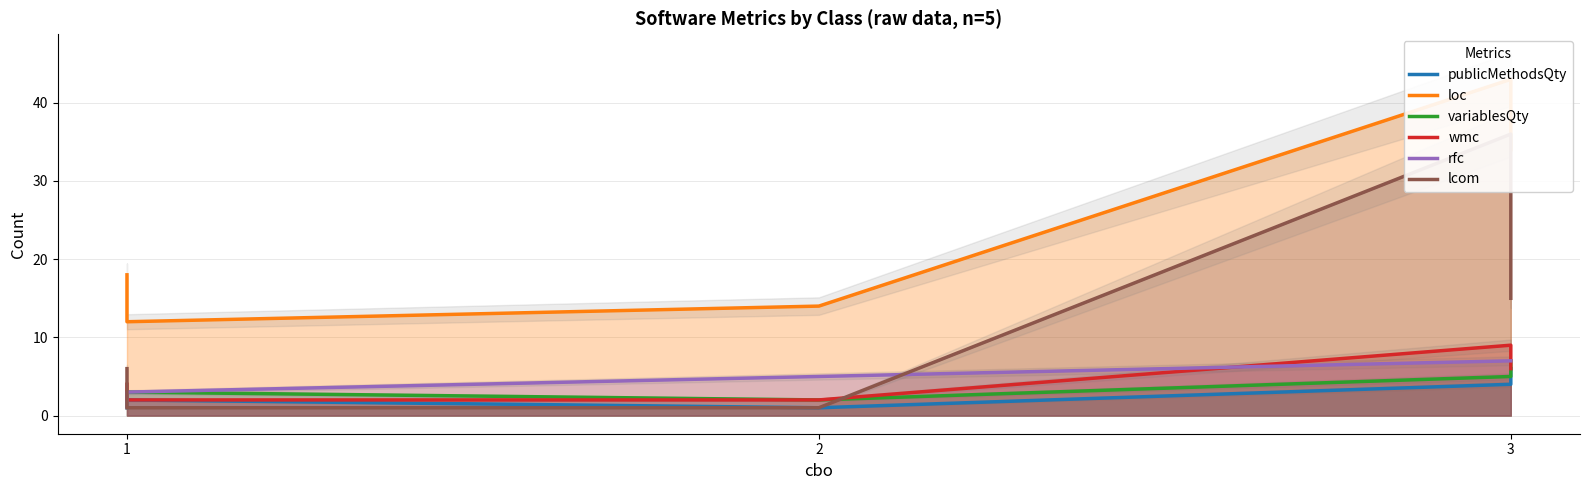

How many wmc values are between 2 and 6?

4